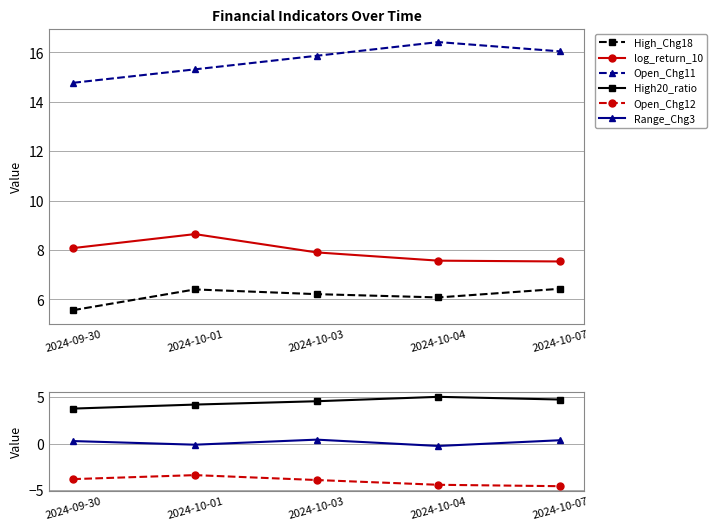

How many values in the High_Chg18 series exceed 6?

4